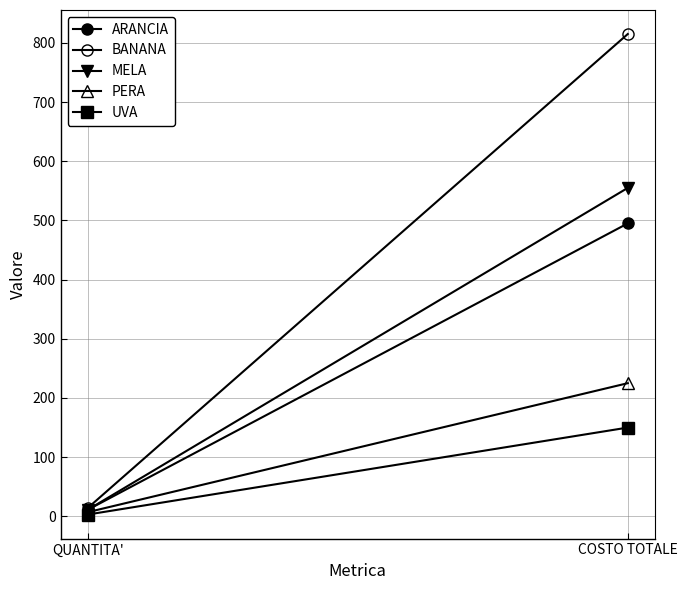

Rank the categories by UVA value from highest to lowest.

COSTO TOTALE, QUANTITA'